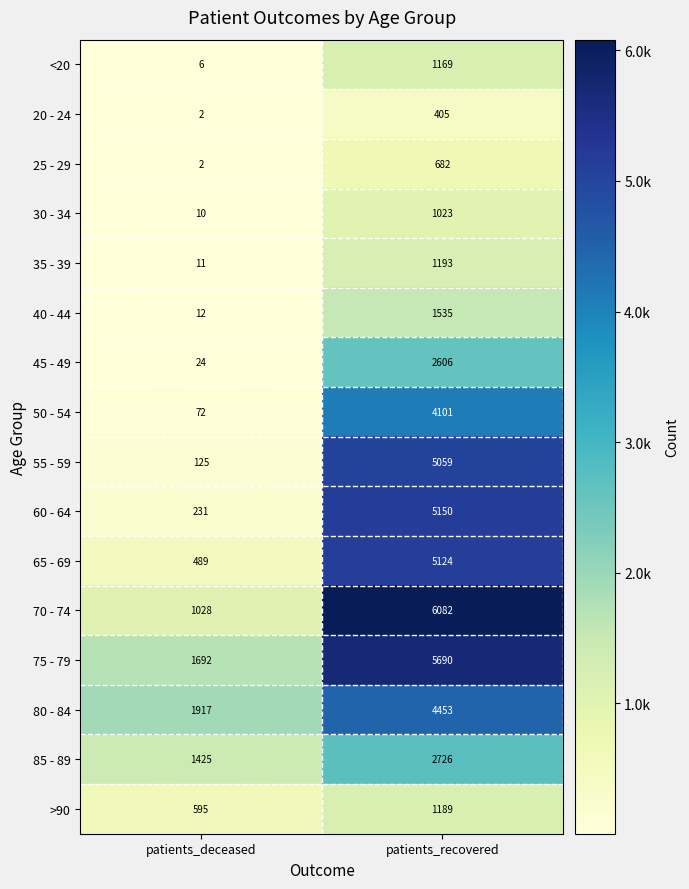

List the labels in order of 45 - 49 value, smallest first.

patients_deceased, patients_recovered